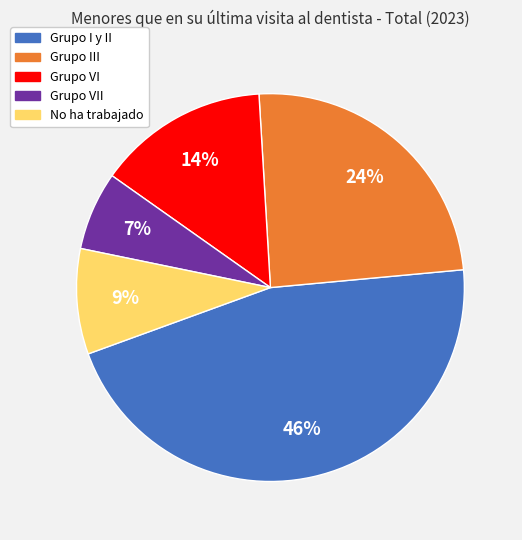

Does Grupo VI represent more than half of the total?

No